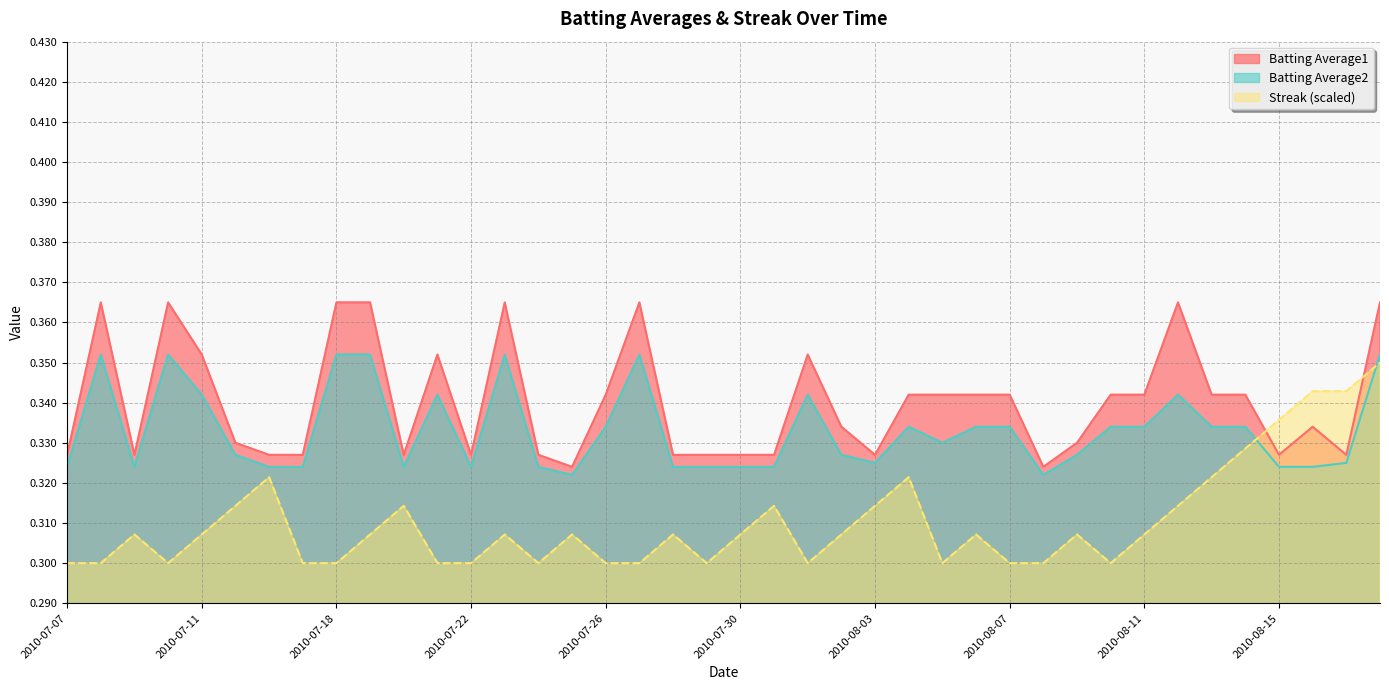

What is the maximum value for Streak?

0.3